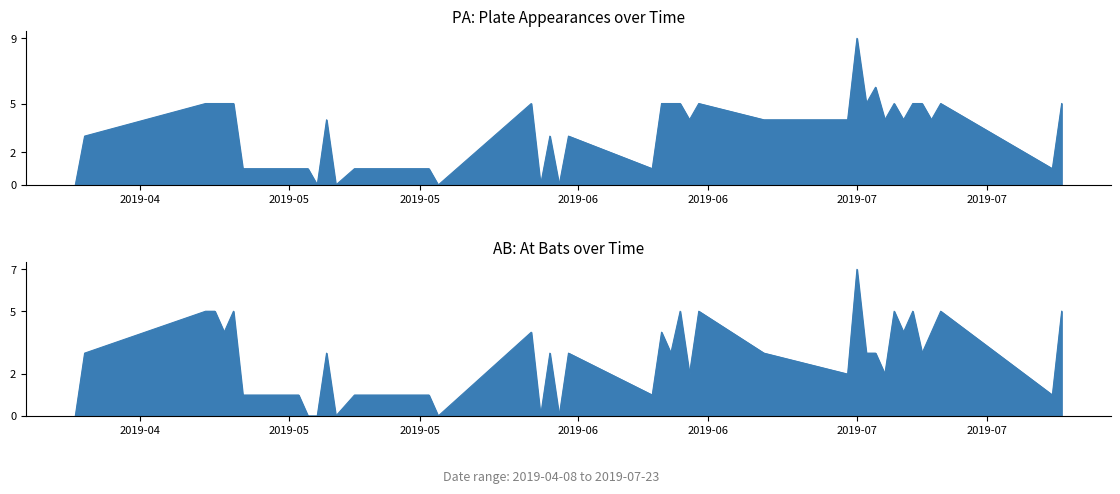

How many interior local peaks does the AB series have?

12